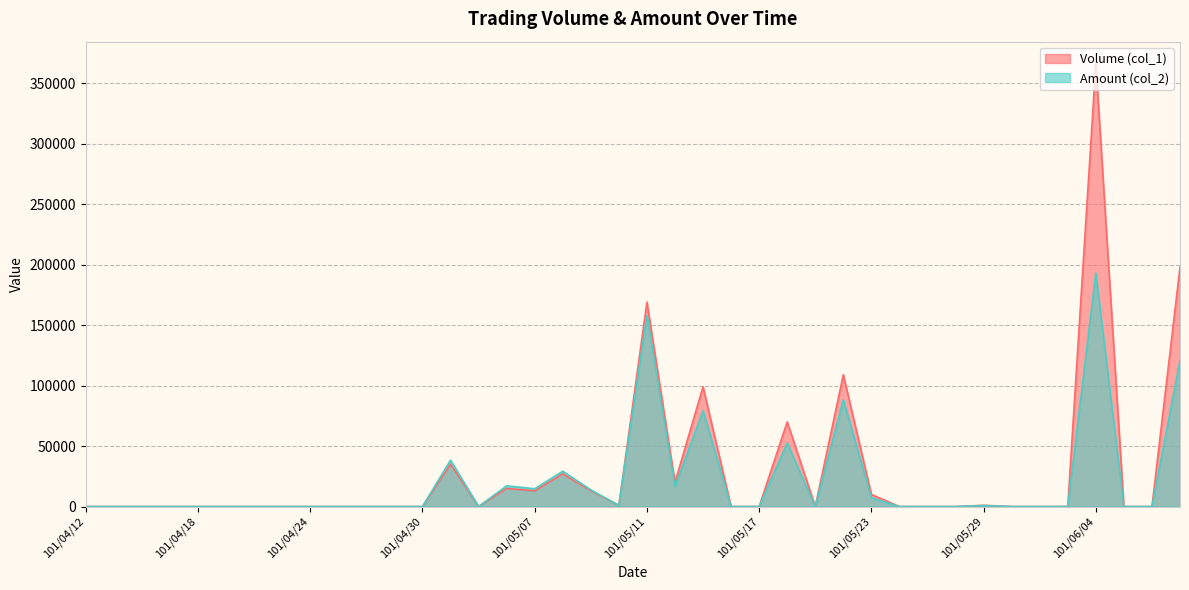

Is it true that Volume (col_1) equals 0 at 101/06/01?

True